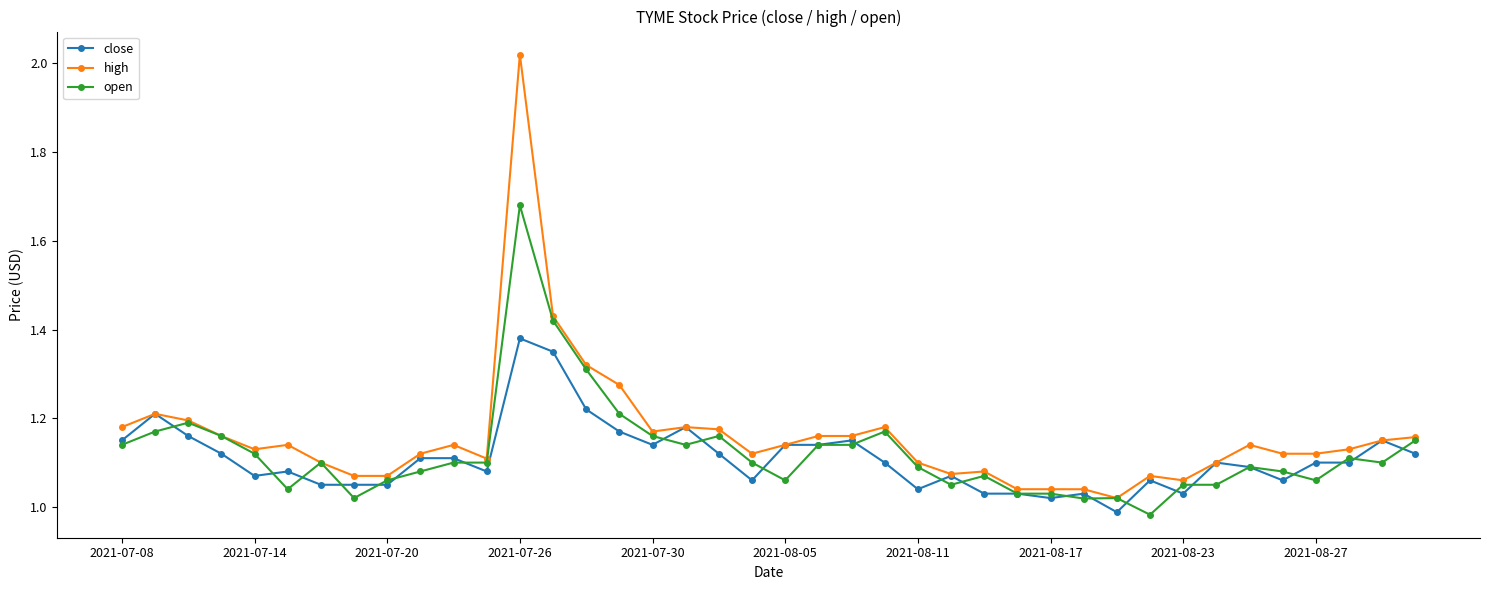

Which series has the largest range (max minus min)?

high